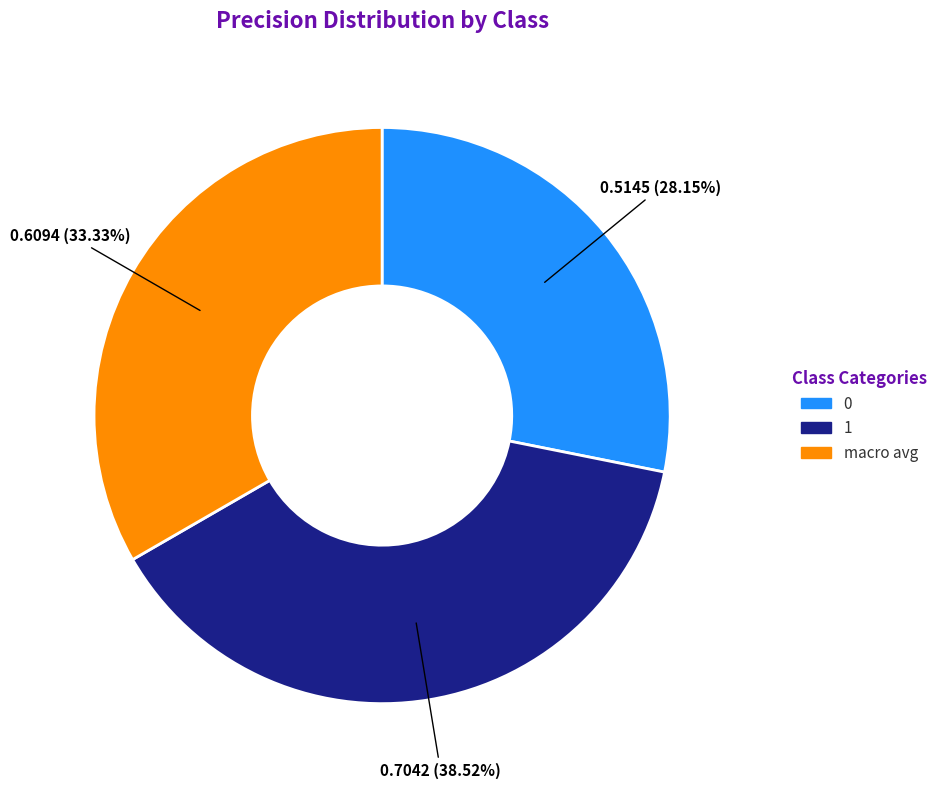

Is there any slice that represents more than half of the pie?

No